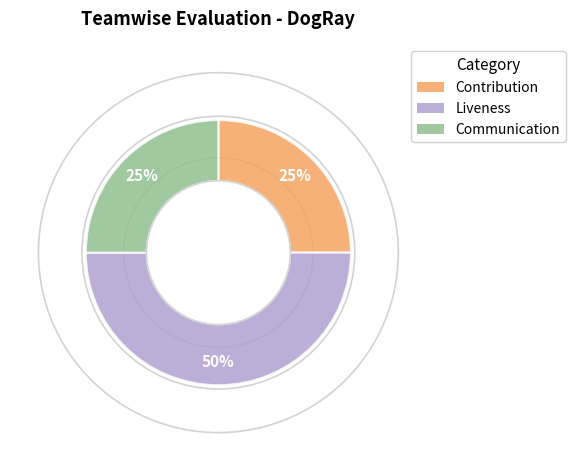

Which slice is the largest?

Liveness